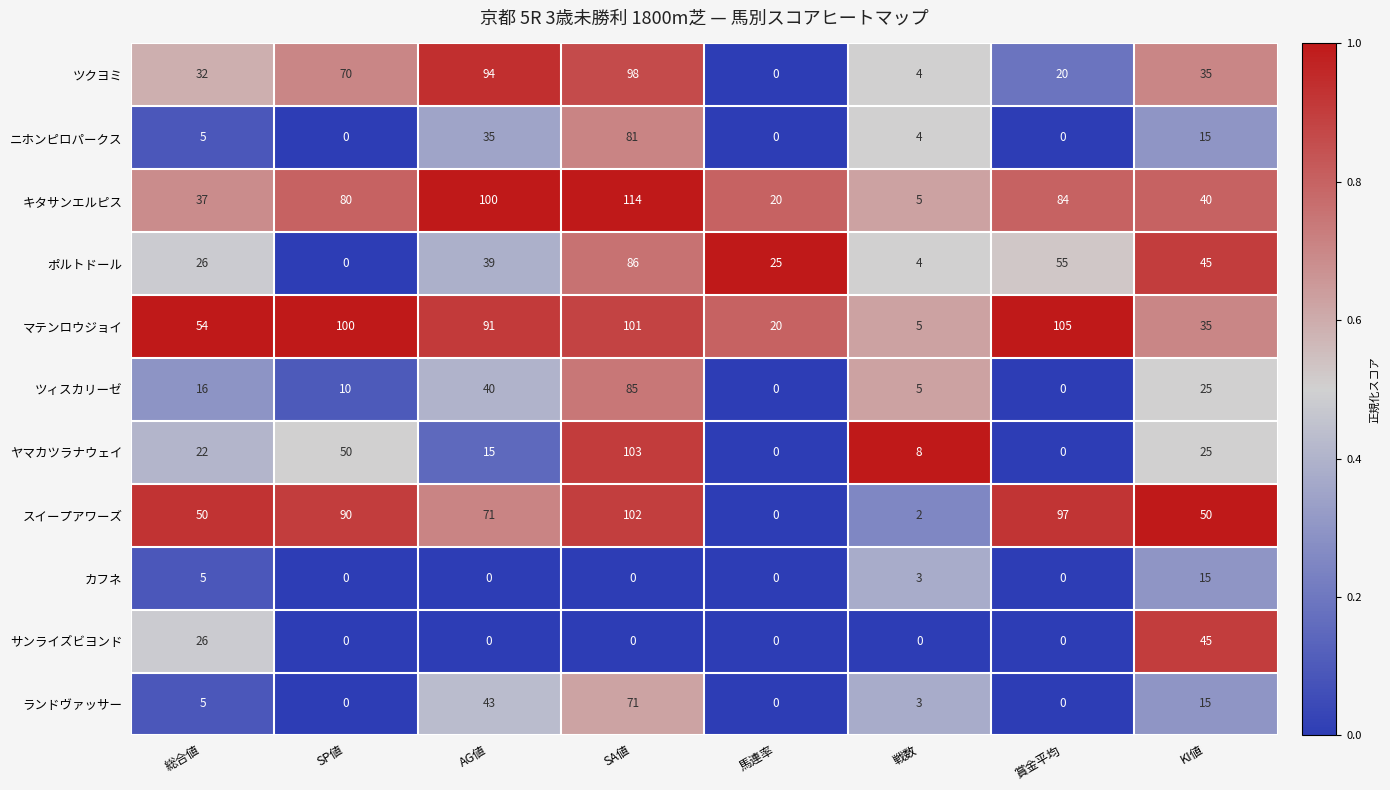

The スイープアワーズ series shows 102 at SA値. True or false?

True